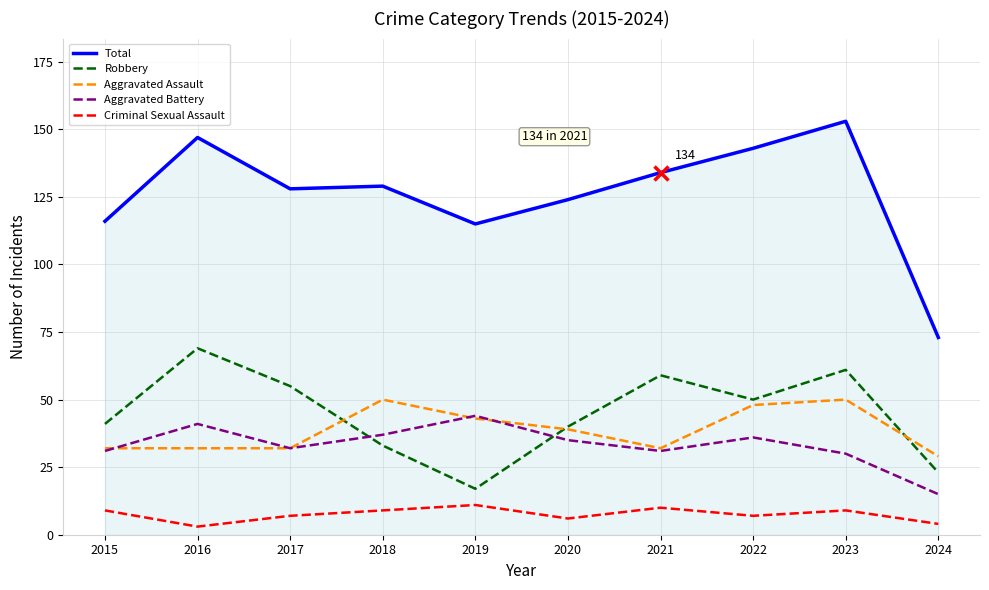

True or false: Aggravated Battery has a value of 15 at 2024.

True